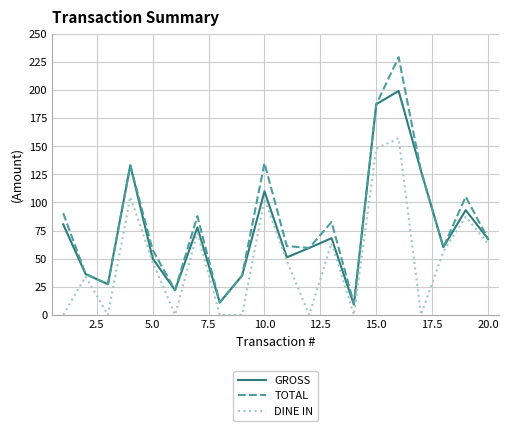

List the series in order of their peak value, highest first.

TOTAL, GROSS, DINE IN